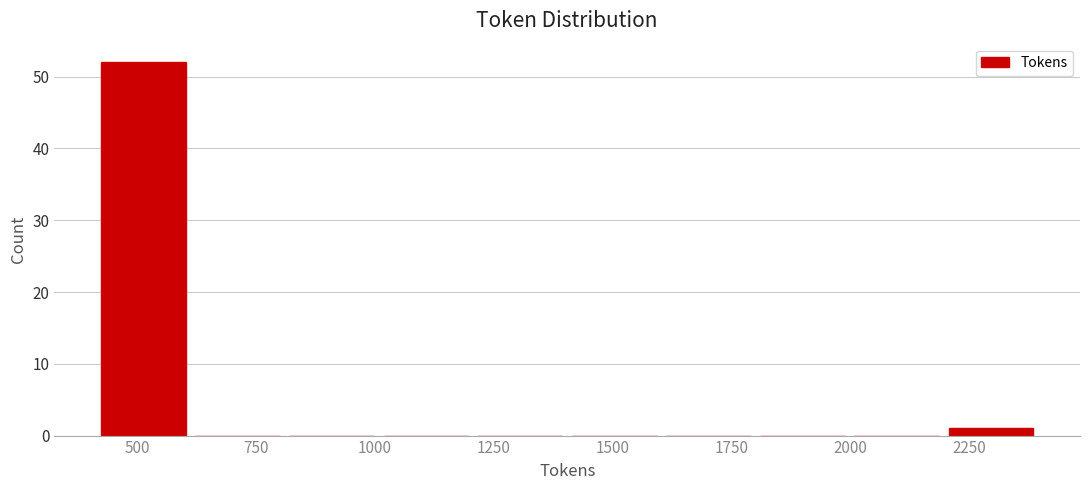

Around what value on the x-axis is the tallest bar? Give the approximate position of its centre, as read against the axis.

500